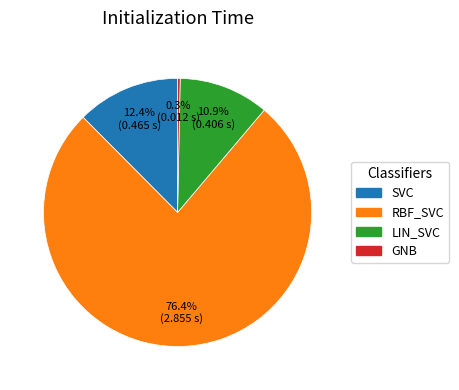

Is there a majority slice in this chart?

Yes